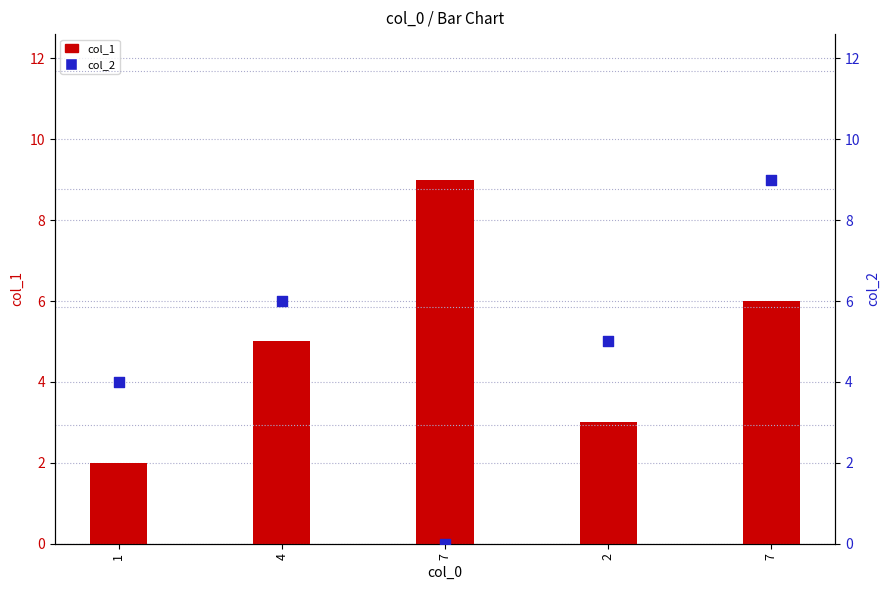

What are all the series names shown in the legend?

col_1, col_2